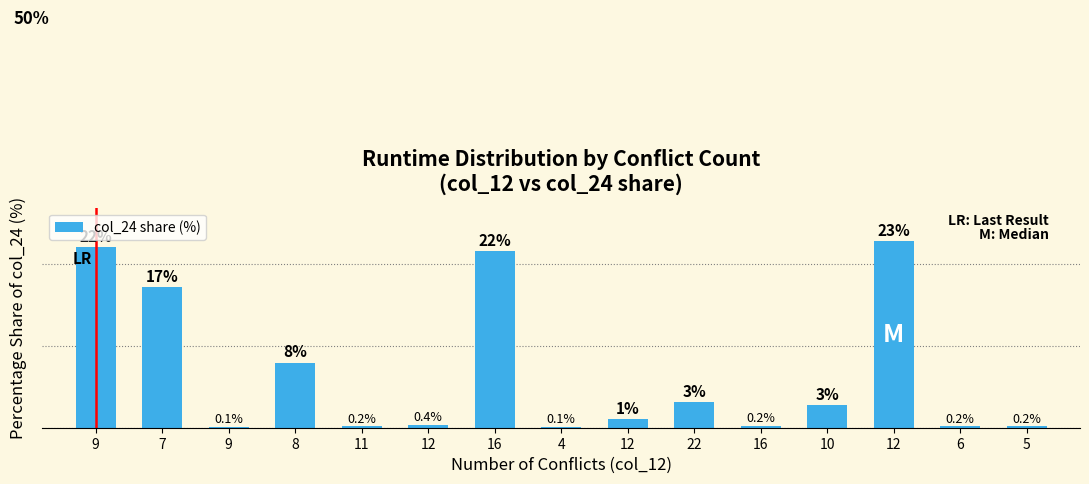

Does the chart contain any negative values?

No